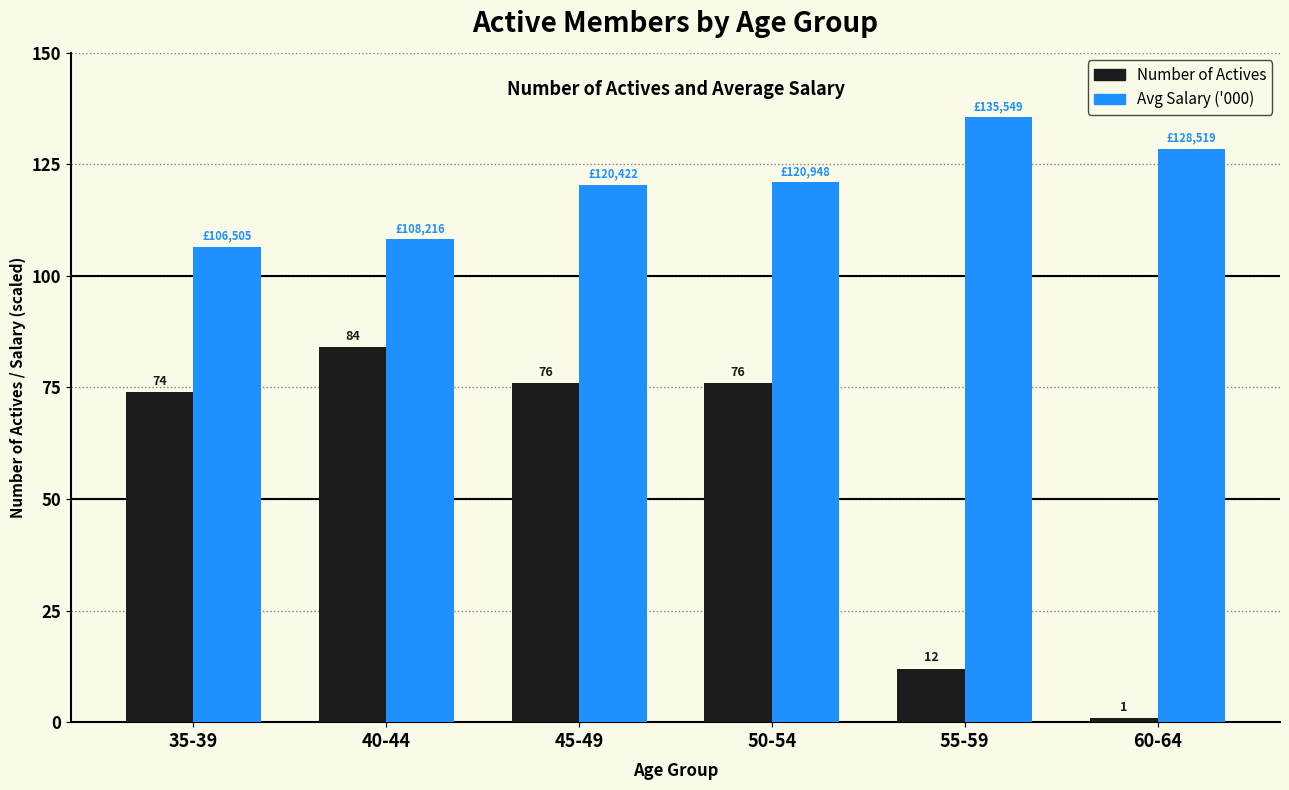

Read the Avg Salary ('000) value at 60-64.

128.5